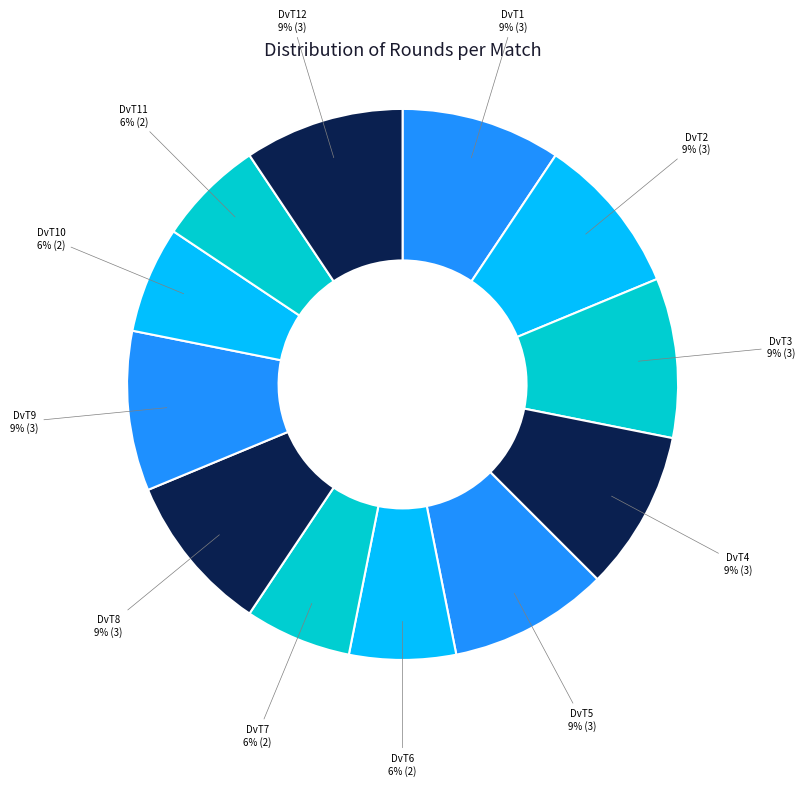

To the nearest percent, what portion does DvT5 represent?

9%